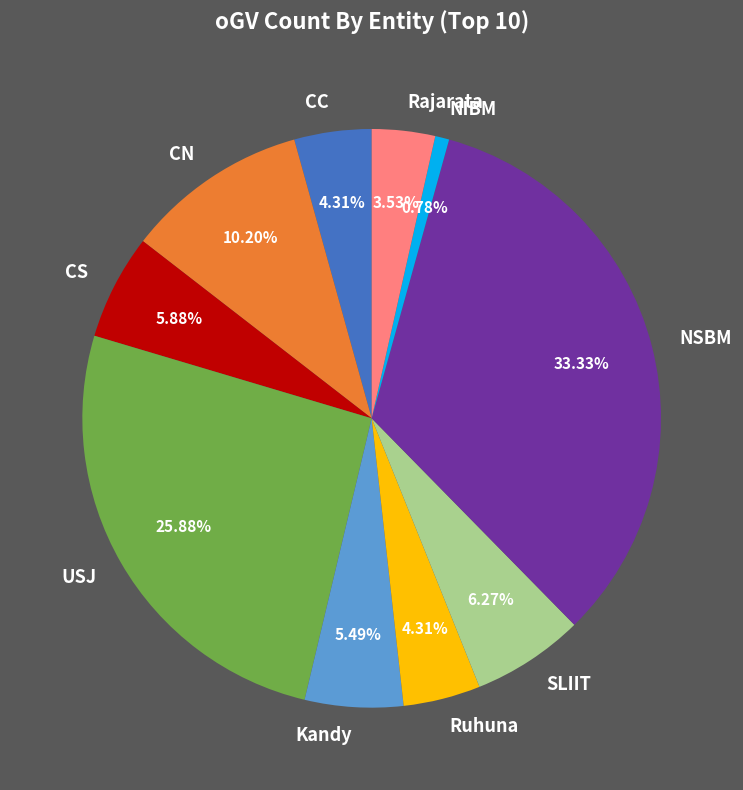

Count the number of slices in the pie.

10